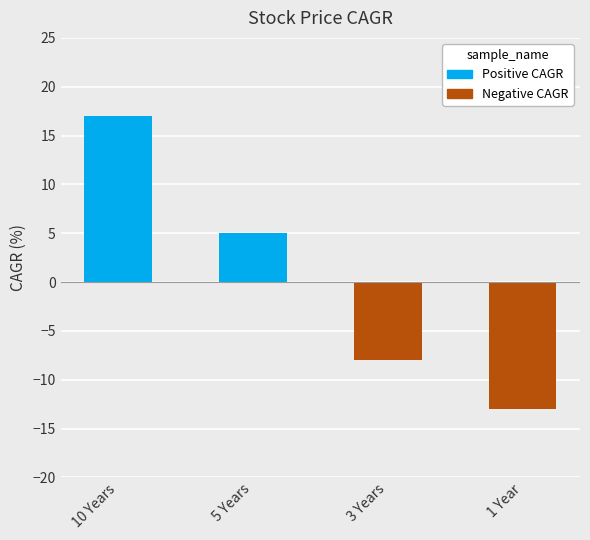

How many values are between -8 and 17?

3